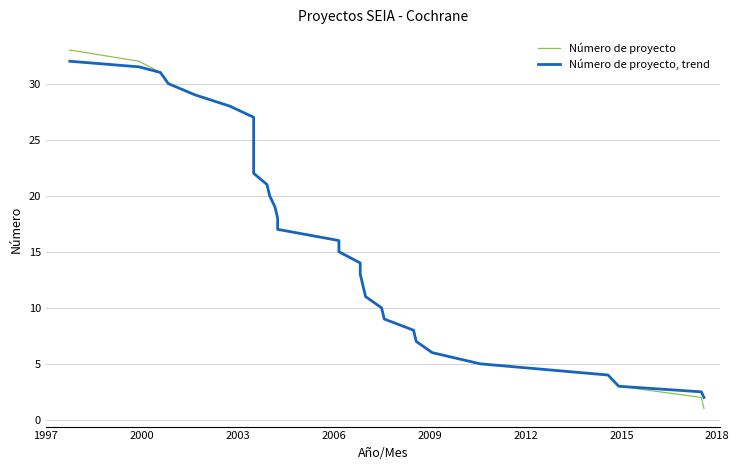

What is the difference between the maximum and minimum values in the Número de proyecto, trend series?

30.0